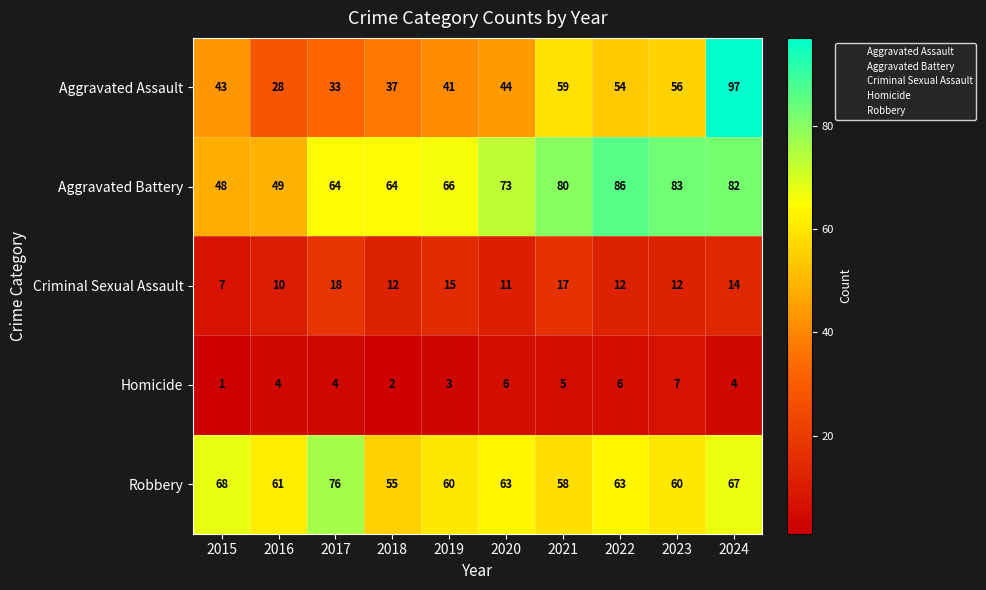

Between 2020 and 2021, which series saw the biggest shift?

Aggravated Assault